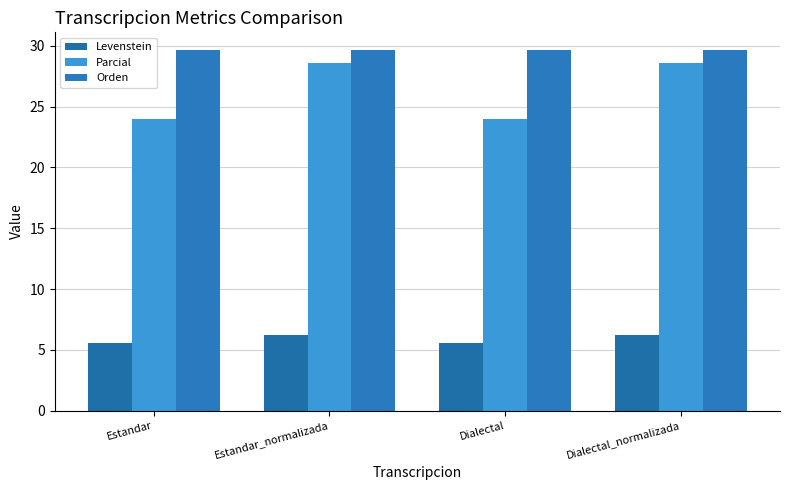

Which series has the largest total across all categories?

Orden